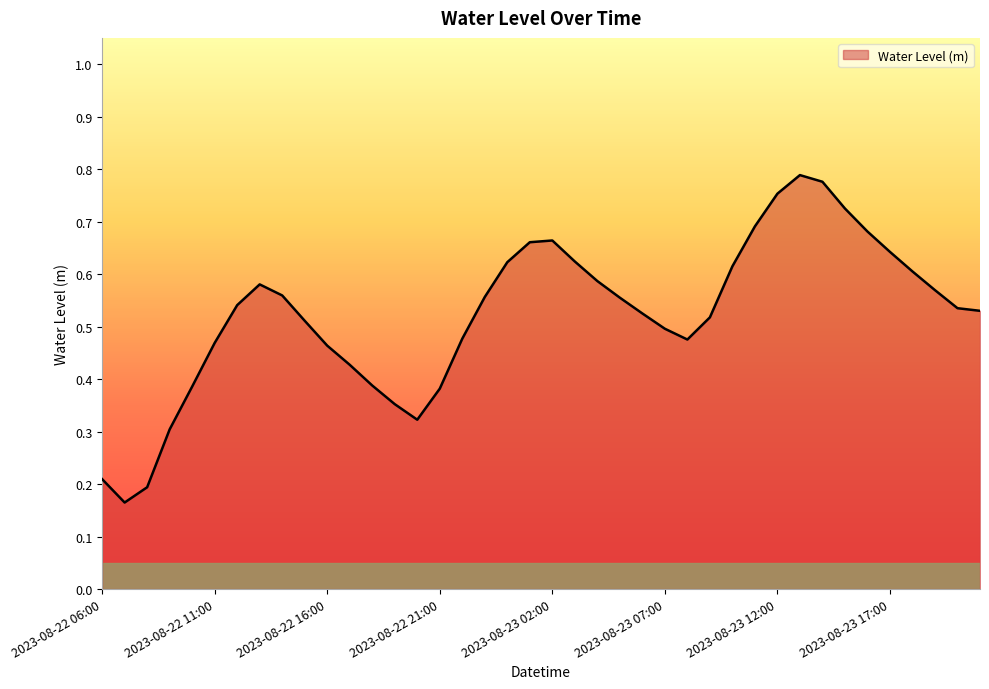

What is the difference between the maximum and minimum values?

0.6